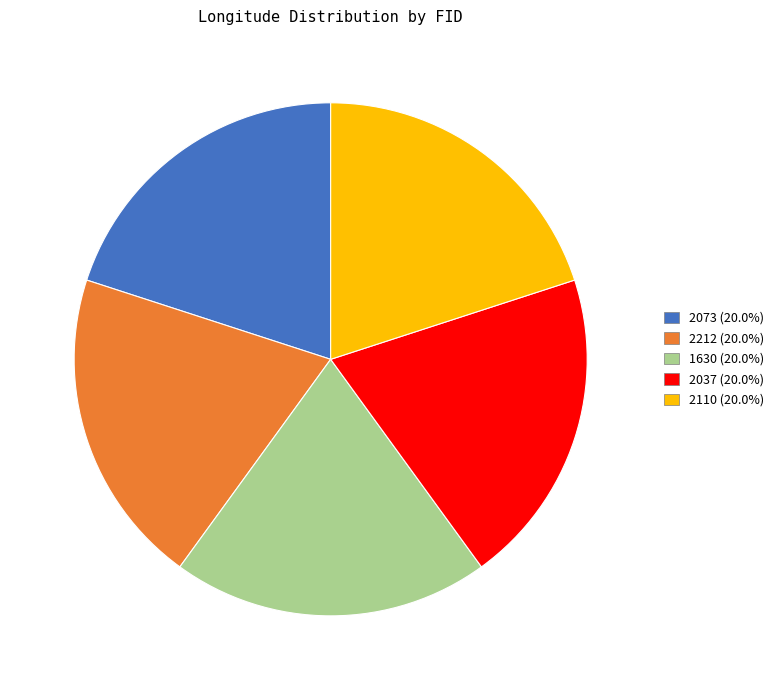

Approximately how many times larger is the value at 2037 compared to 2073?

1.0